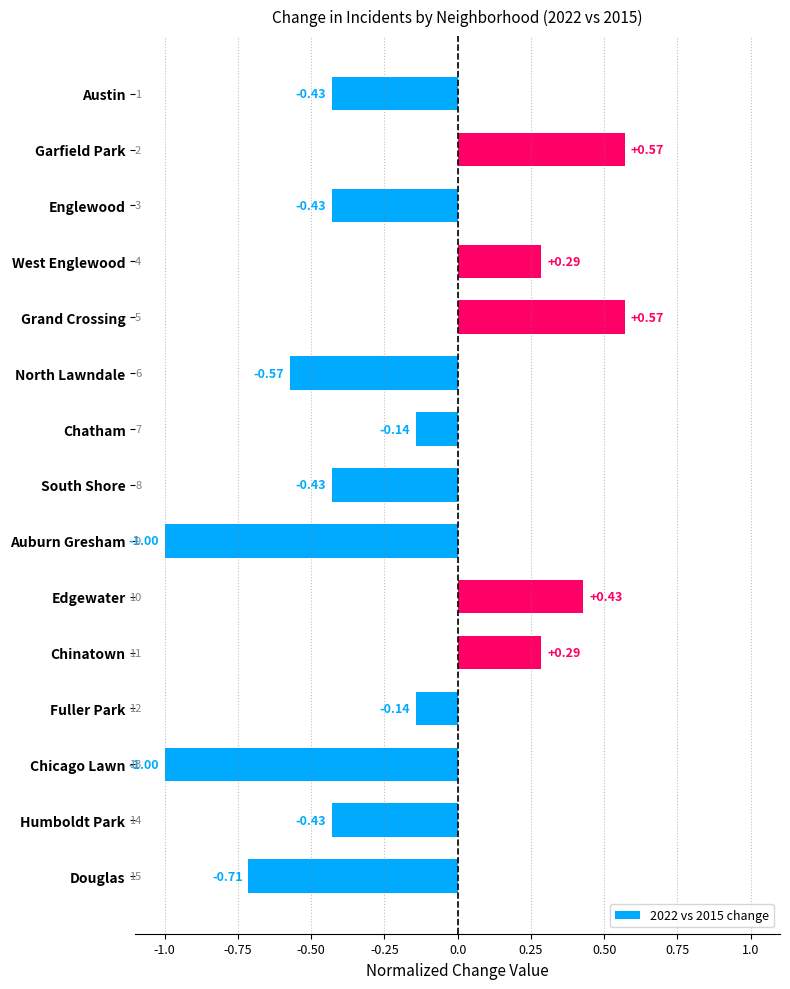

What is the smallest value displayed?

-1.0